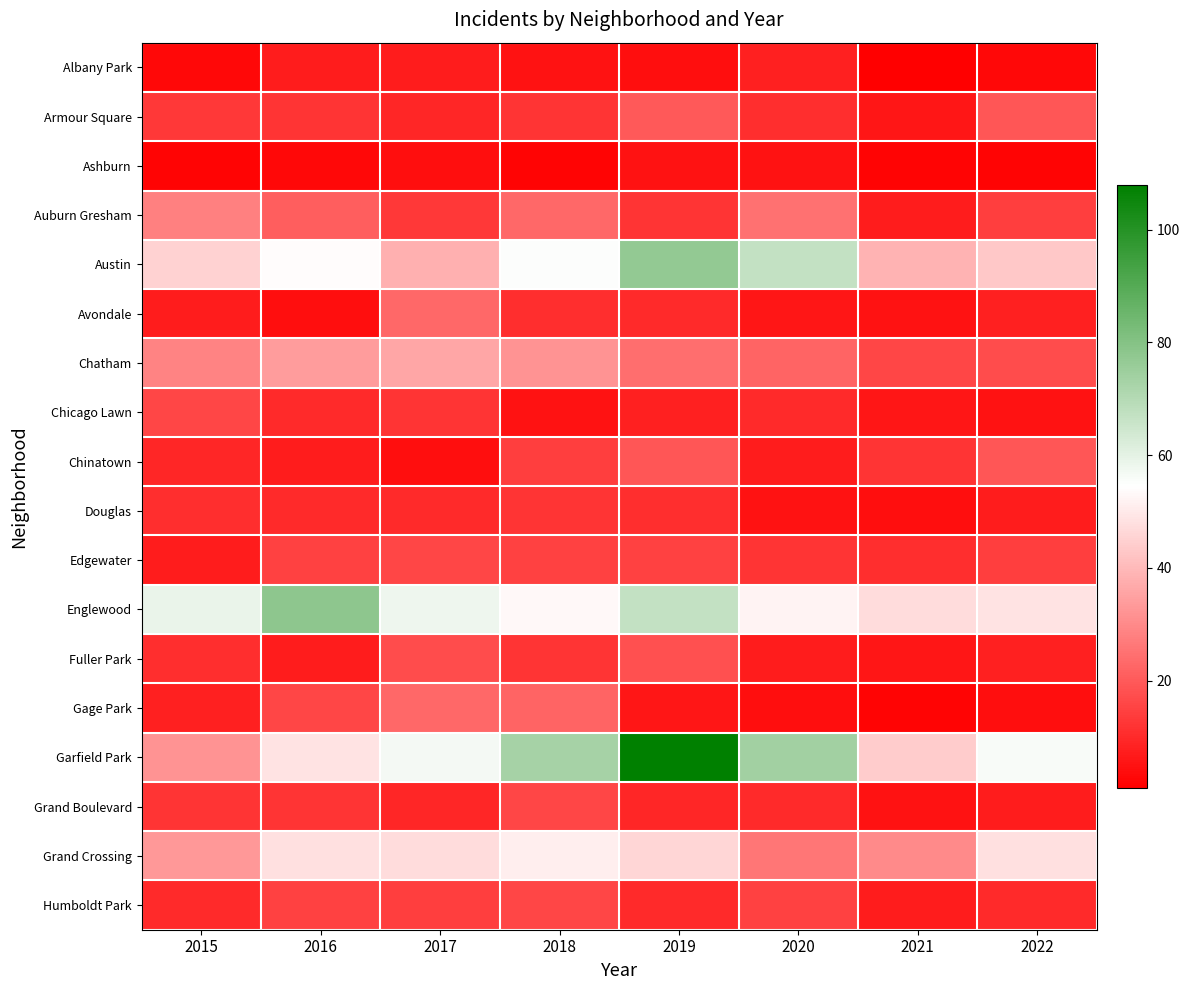

Reading left to right, list all the values displayed in this chart.

Albany Park: 2015=3	2016=7	2017=7	2018=5	2019=4	2020=8	2021=1	2022=3
Armour Square: 2015=13	2016=12	2017=9	2018=12	2019=20	2020=11	2021=6	2022=19
Ashburn: 2015=2	2016=3	2017=4	2018=2	2019=5	2020=5	2021=2	2022=2
Auburn Gresham: 2015=28	2016=21	2017=13	2018=23	2019=12	2020=25	2021=7	2022=14
Austin: 2015=45	2016=54	2017=38	2018=55	2019=77	2020=67	2021=39	2022=43
Avondale: 2015=7	2016=4	2017=23	2018=11	2019=10	2020=6	2021=5	2022=8
Chatham: 2015=29	2016=34	2017=36	2018=32	2019=24	2020=22	2021=16	2022=17
Chicago Lawn: 2015=16	2016=10	2017=12	2018=5	2019=8	2020=10	2021=6	2022=5
Chinatown: 2015=9	2016=7	2017=4	2018=14	2019=19	2020=7	2021=12	2022=19
Douglas: 2015=11	2016=10	2017=10	2018=12	2019=11	2020=5	2021=4	2022=7
Edgewater: 2015=7	2016=15	2017=16	2018=15	2019=15	2020=12	2021=11	2022=14
Englewood: 2015=59	2016=78	2017=58	2018=53	2019=67	2020=52	2021=47	2022=49
Fuller Park: 2015=11	2016=7	2017=17	2018=12	2019=18	2020=7	2021=6	2022=8
Gage Park: 2015=8	2016=16	2017=23	2018=22	2019=6	2020=4	2021=2	2022=4
Garfield Park: 2015=32	2016=49	2017=57	2018=73	2019=108	2020=74	2021=44	2022=56
Grand Boulevard: 2015=12	2016=12	2017=9	2018=16	2019=9	2020=10	2021=5	2022=7
Grand Crossing: 2015=33	2016=48	2017=47	2018=51	2019=46	2020=26	2021=30	2022=48
Humboldt Park: 2015=10	2016=15	2017=14	2018=16	2019=10	2020=15	2021=7	2022=10